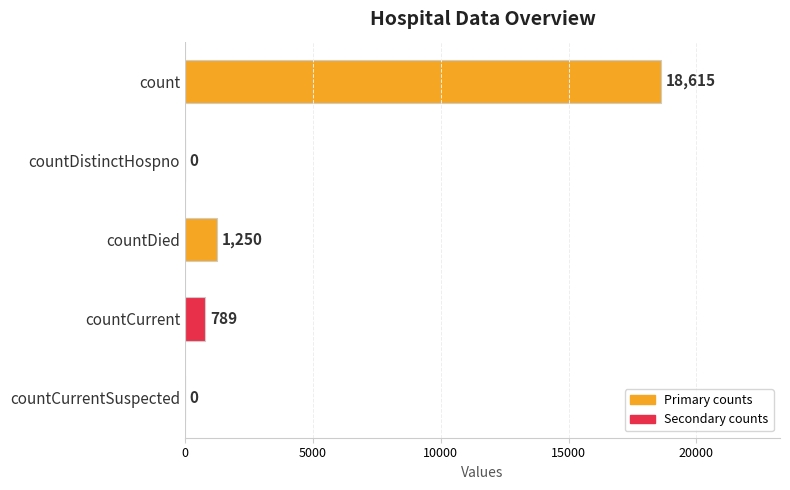

True or false: the data shows 0 at countDistinctHospno.

True